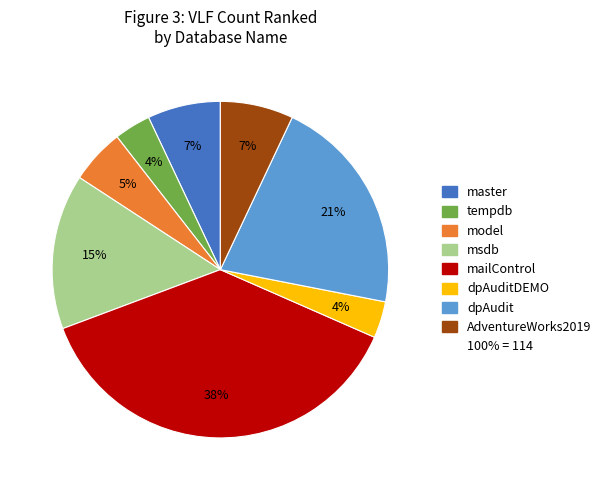

Does any single category account for the majority?

No